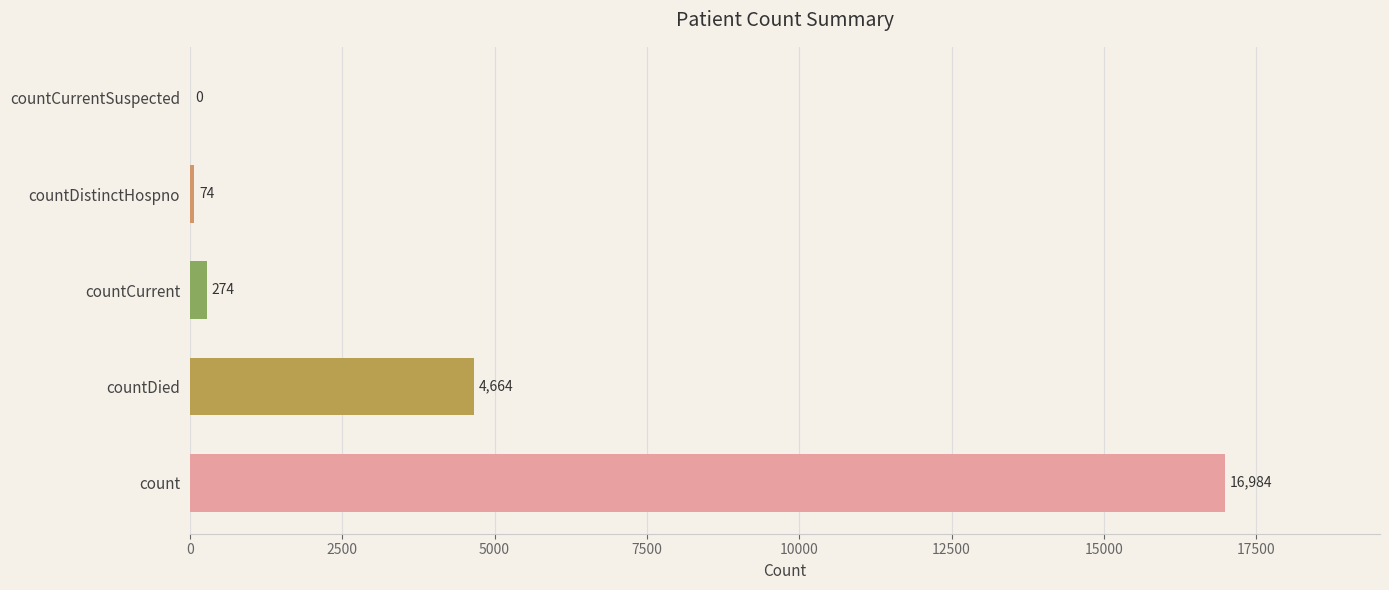

Reading top to bottom, what are all the values shown in this chart?

countCurrentSuspected=0	countDistinctHospno=74	countCurrent=274	countDied=4664	count=16984